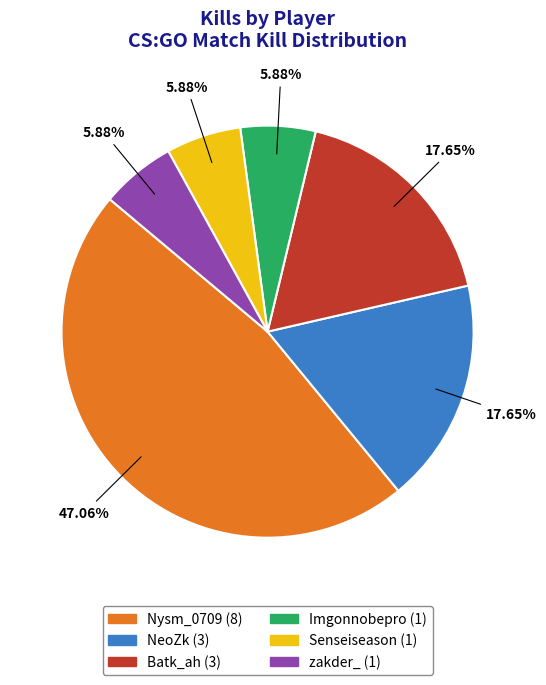

To the nearest percent, what portion does zakder_ represent?

6%